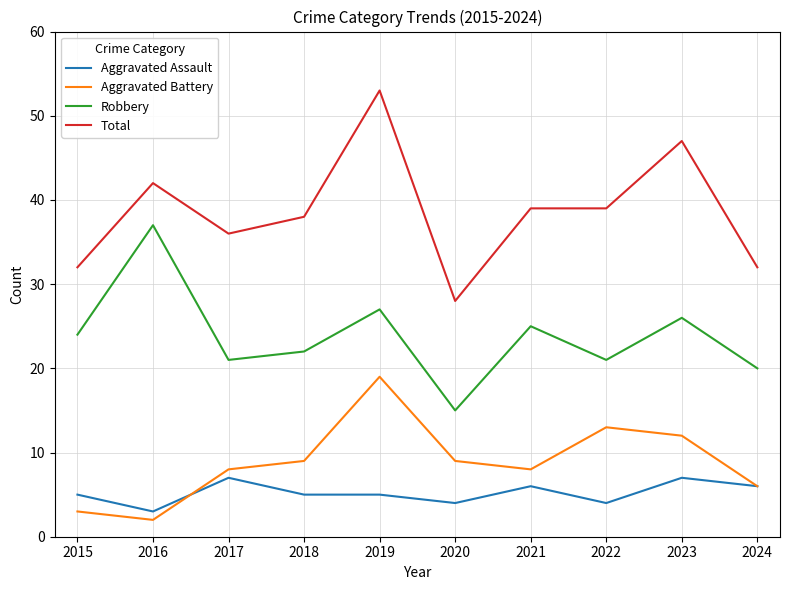

True or false: Aggravated Battery has more than 2 interior local peaks.

False